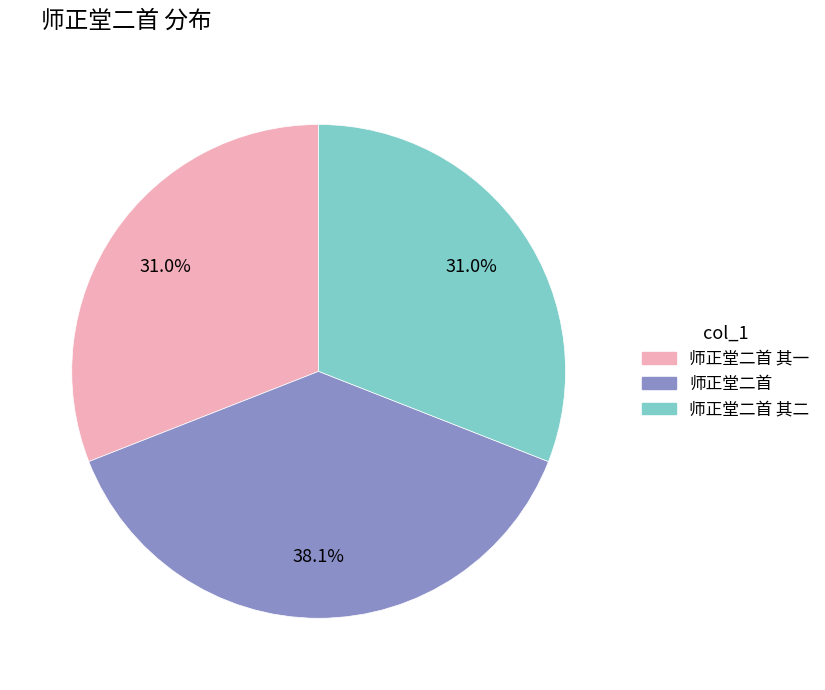

Does 师正堂二首 account for over 50% of the chart?

No